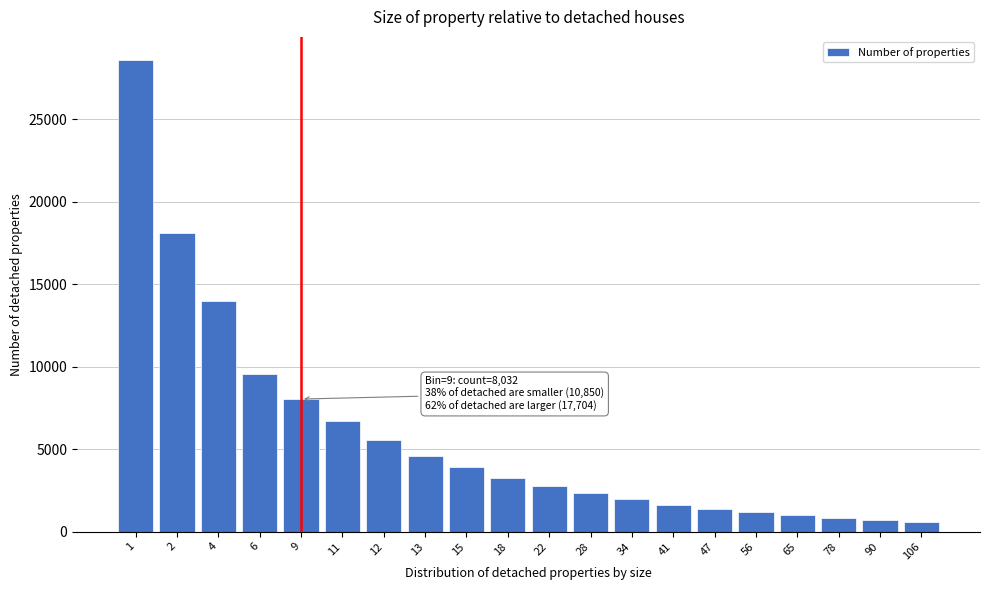

Which has a higher value, 13 or 47?

13